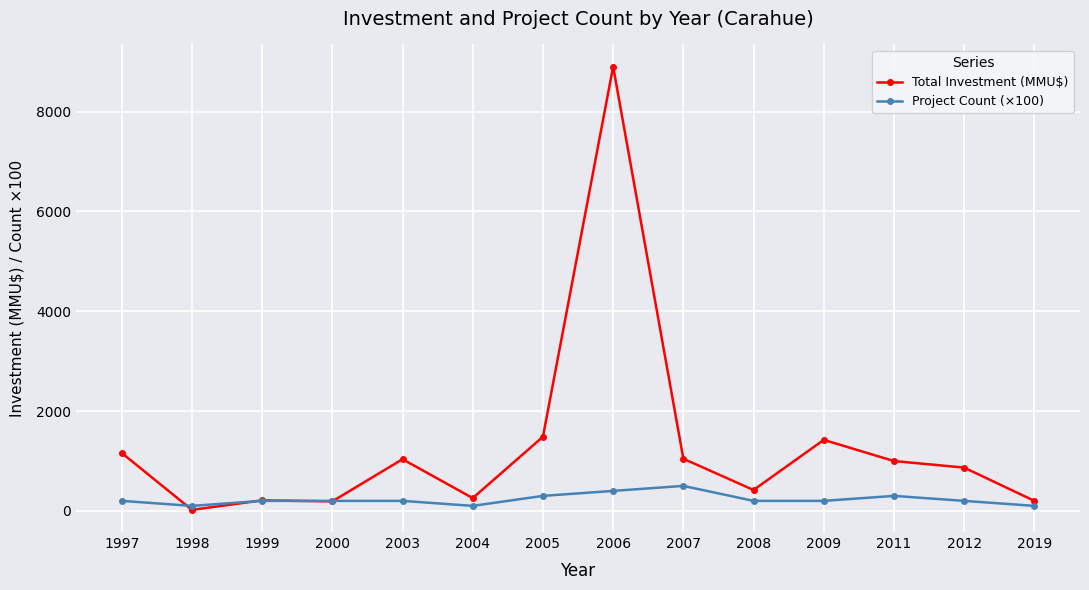

Which category has the highest value in the Total Investment (MMU$) series?

2006